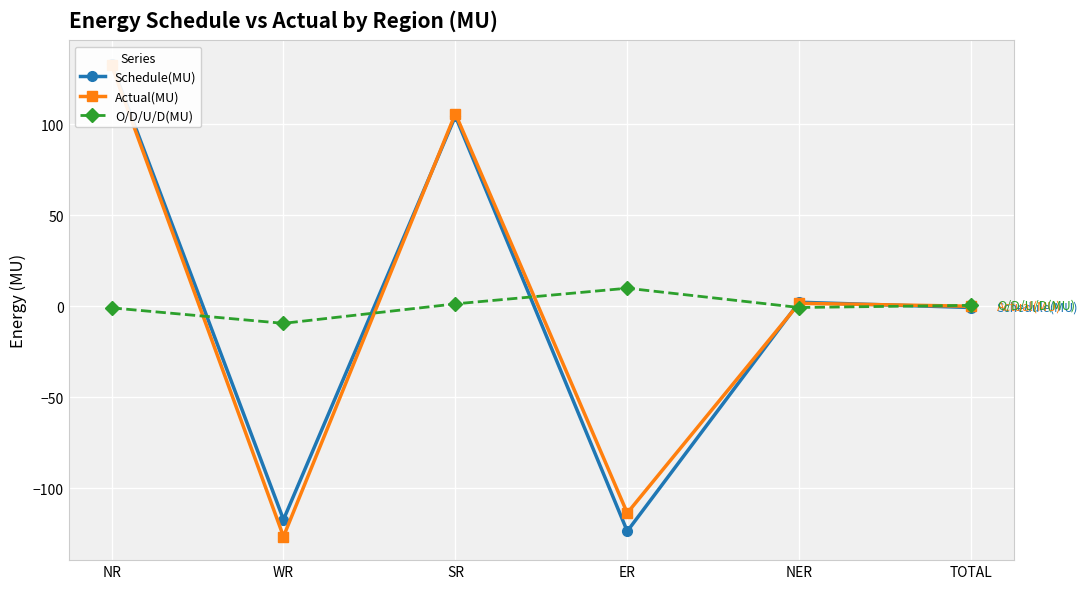

Rank the series by their maximum value, from highest to lowest.

Schedule(MU), Actual(MU), O/D/U/D(MU)